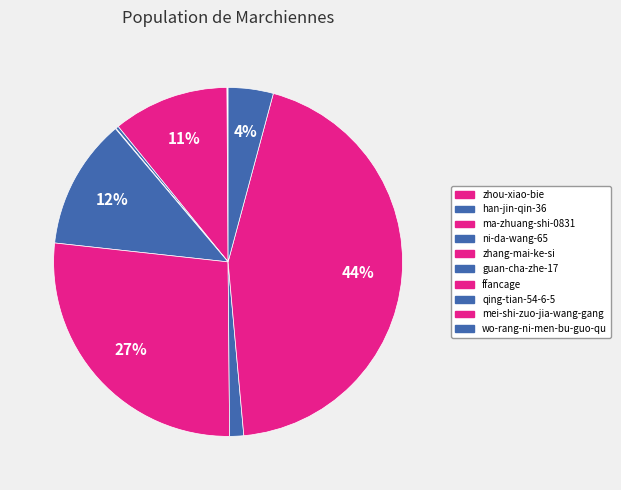

Does ma-zhuang-shi-0831 account for over 50% of the chart?

No